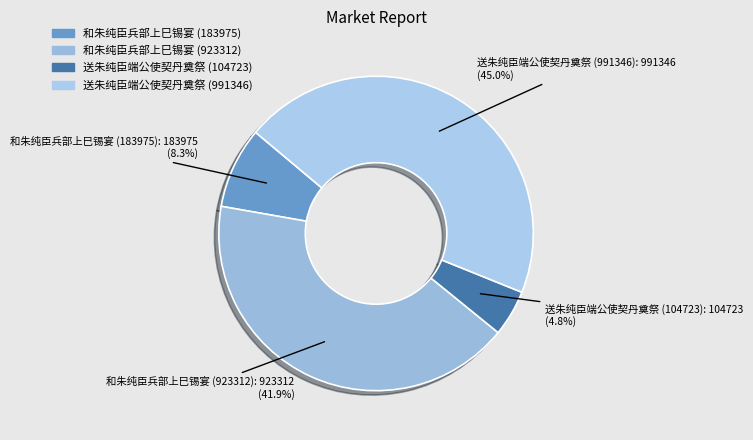

To the nearest percent, what percentage of the pie is 和朱纯臣兵部上巳锡宴 (923312)?

42%